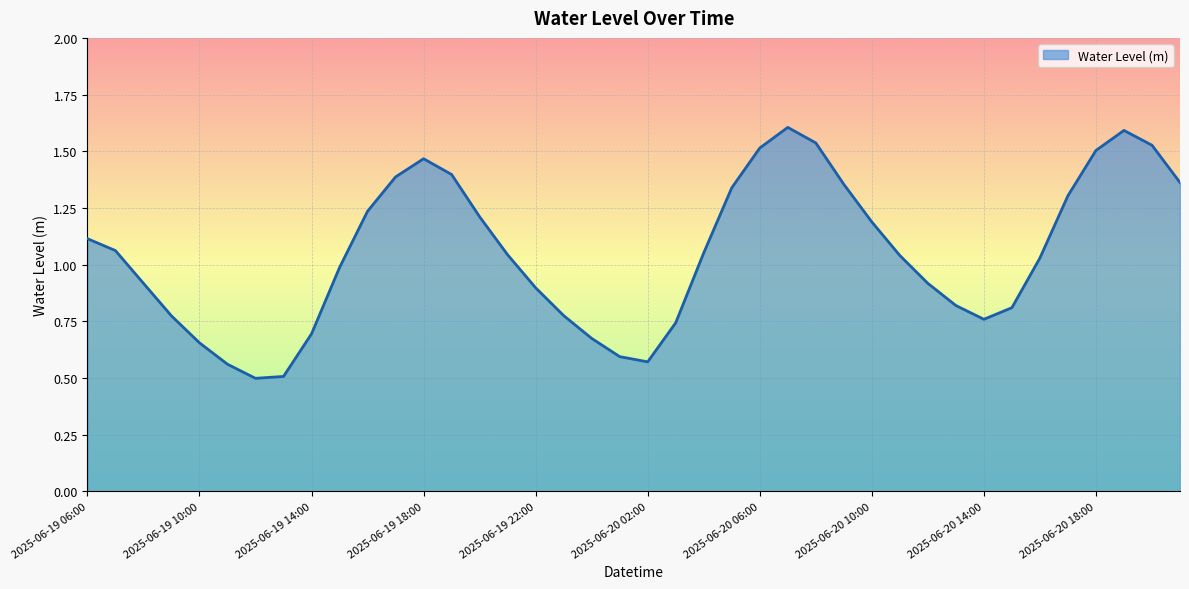

What is the greatest value displayed?

1.6